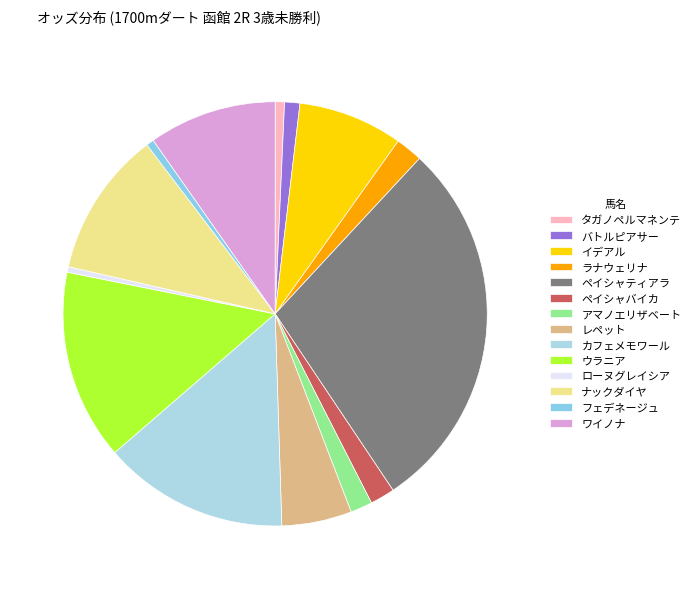

How many segments does this pie chart have?

14